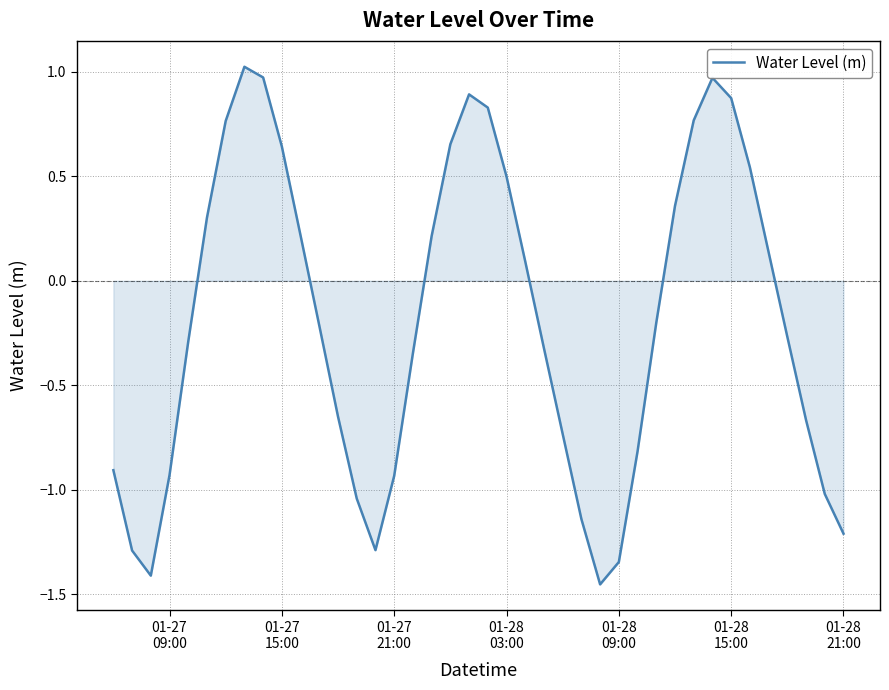

Count the number of categories in the chart.

40